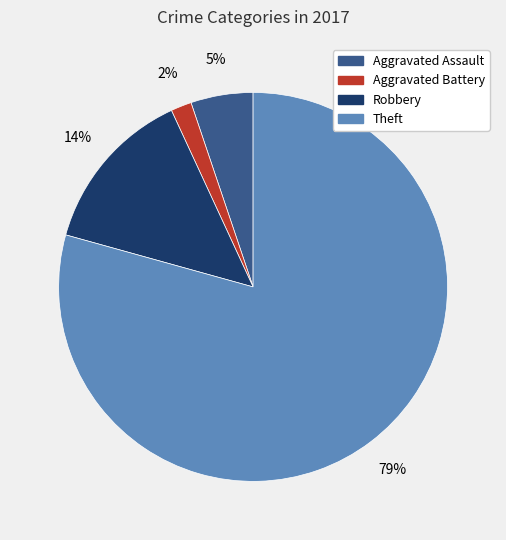

Count the number of slices in the pie.

4